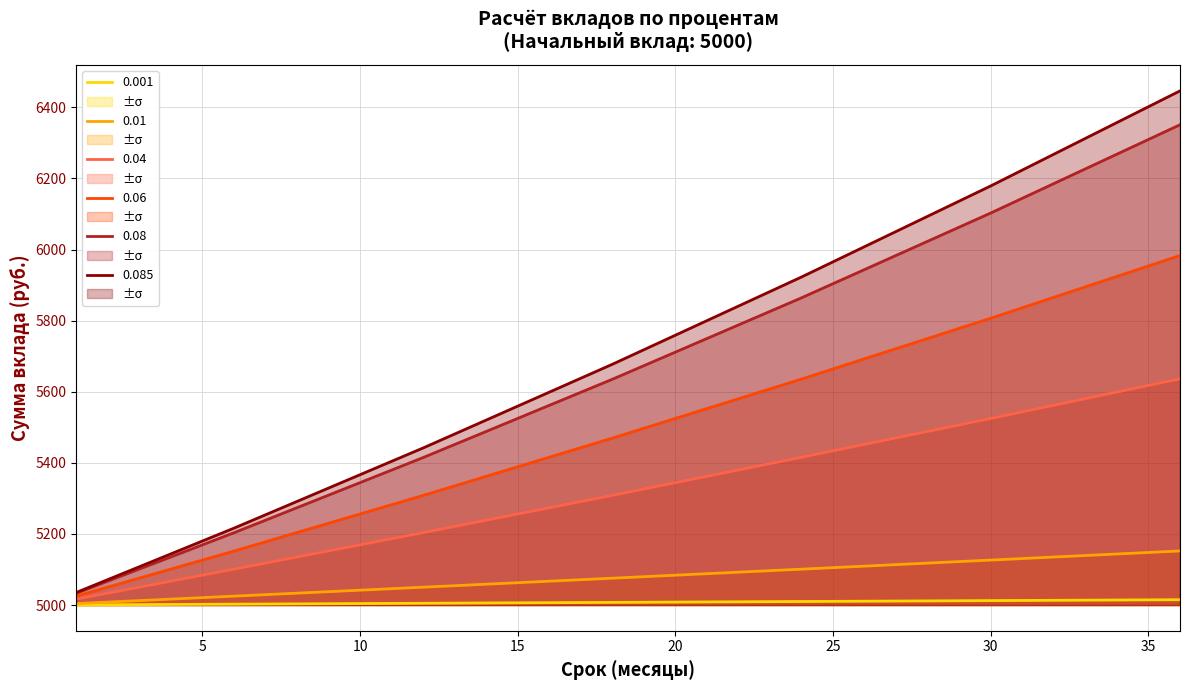

What is the minimum value shown in the chart?

5000.4